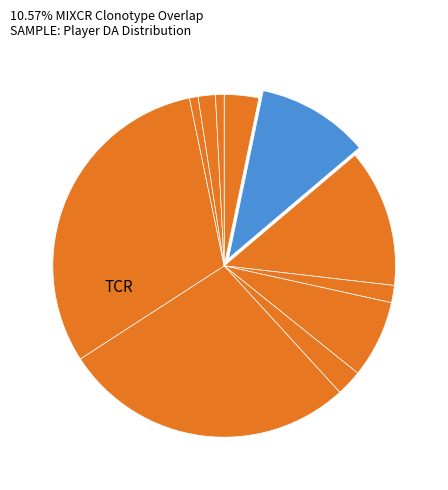

Is there a majority slice in this chart?

No